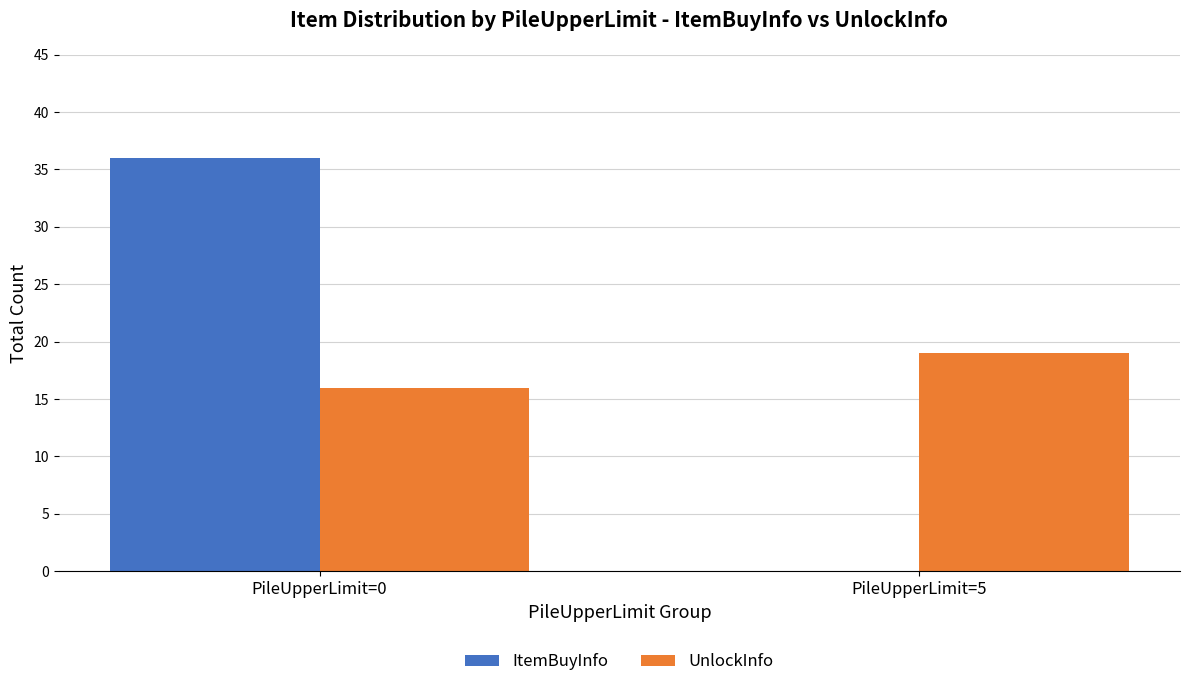

Which series has the largest total across all categories?

ItemBuyInfo